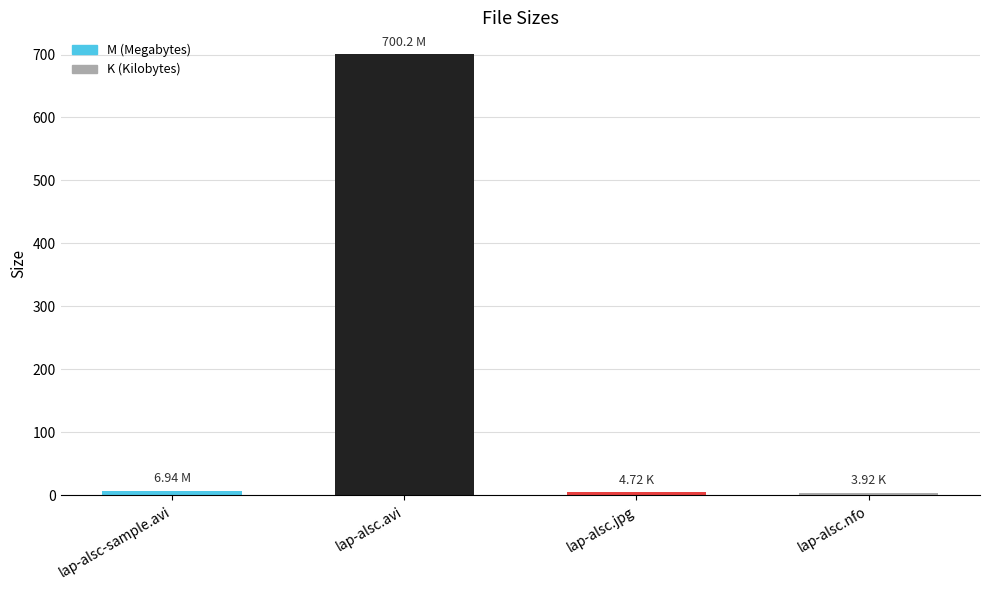

Approximately how many times larger is the value at lap-alsc.avi compared to lap-alsc.nfo?

178.6